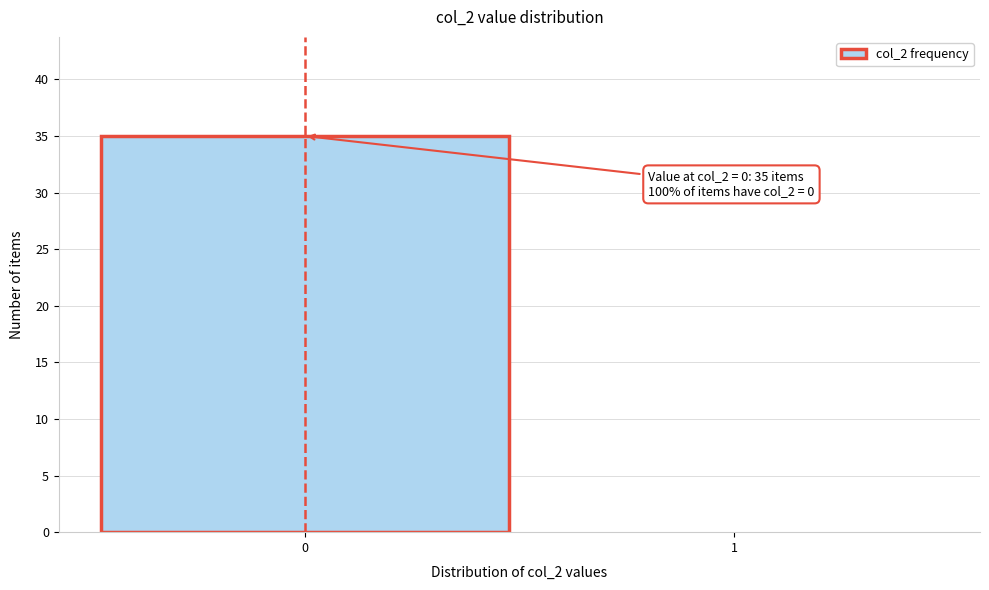

Reading left to right, what are all the values shown in this chart?

0=35	1=0